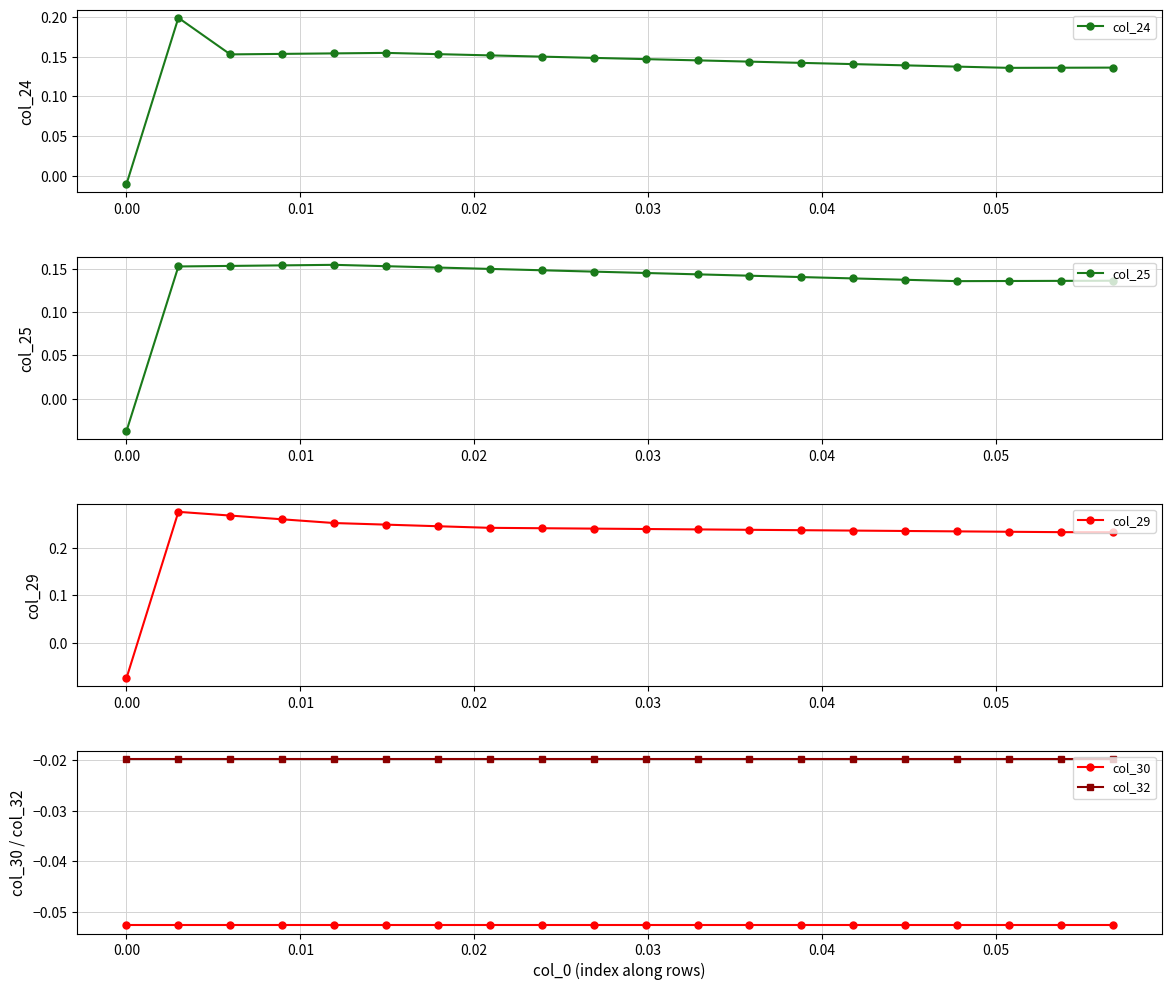

True or false: col_32 and col_30 cross at least once.

False